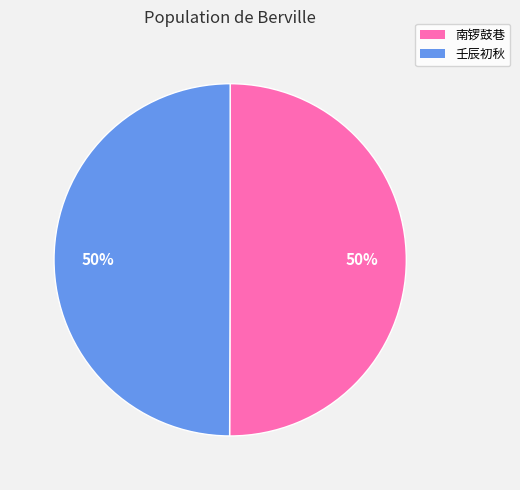

Approximately how many times larger is the value at 南锣鼓巷 compared to 壬辰初秋?

1.0